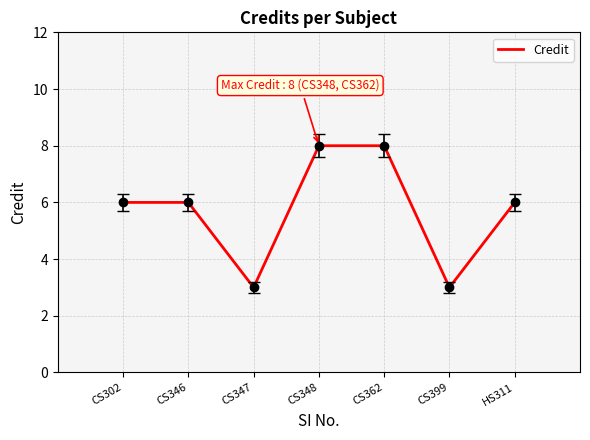

The chart shows a value of 6 at CS348. True or false?

False